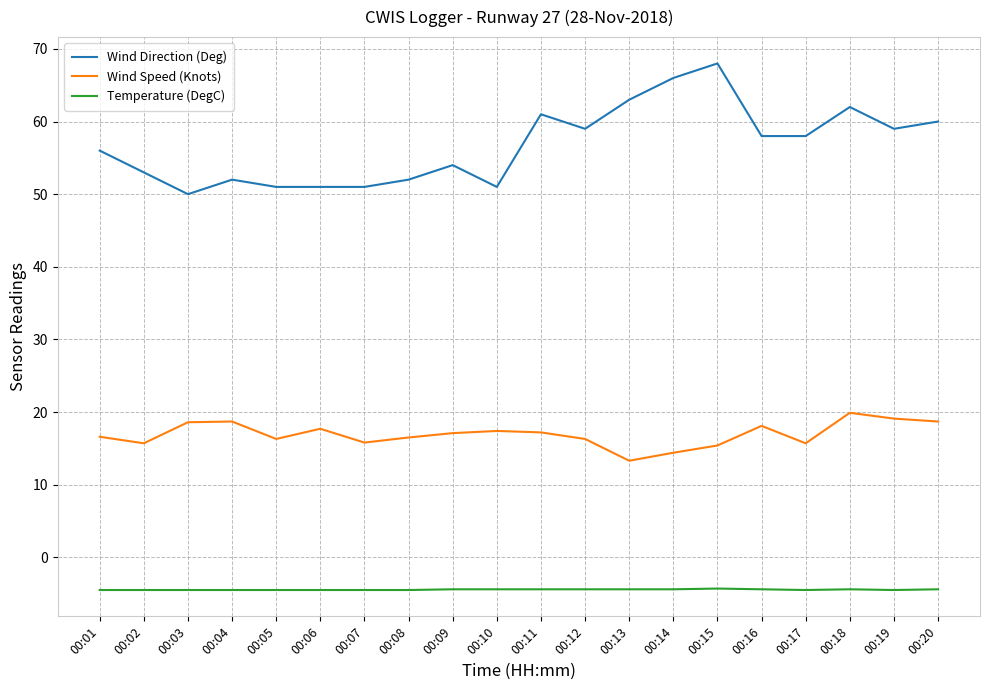

What is the difference between the highest and lowest values at 00:19?

63.5